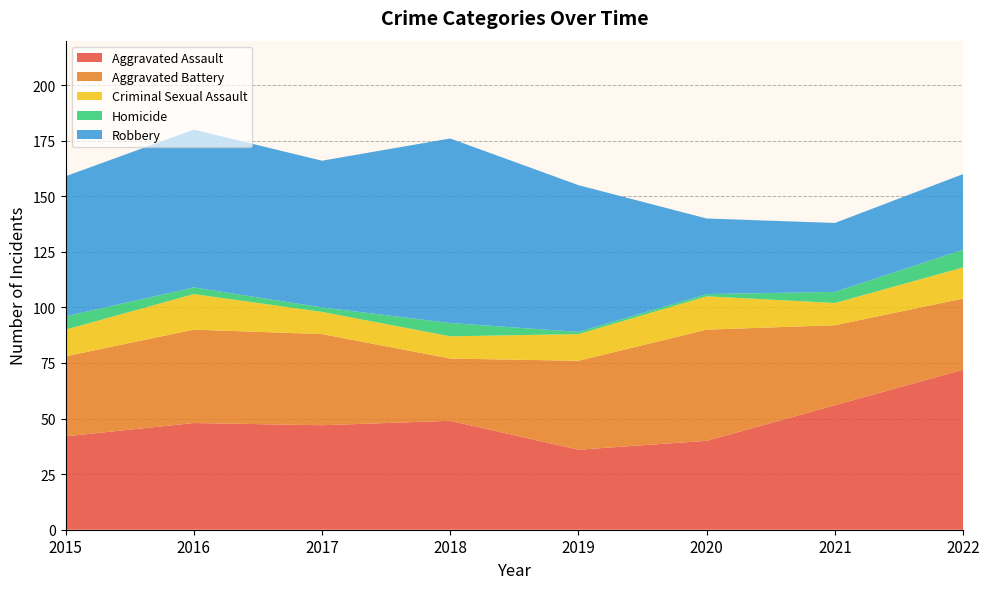

Reading left to right, transcribe all the data shown in this chart.

Aggravated Assault: 42	48	47	49	36	40	56	72
Aggravated Battery: 36	42	41	28	40	50	36	32
Criminal Sexual Assault: 12	16	10	10	12	15	10	14
Homicide: 6	3	2	6	1	1	5	8
Robbery: 63	71	66	83	66	34	31	34